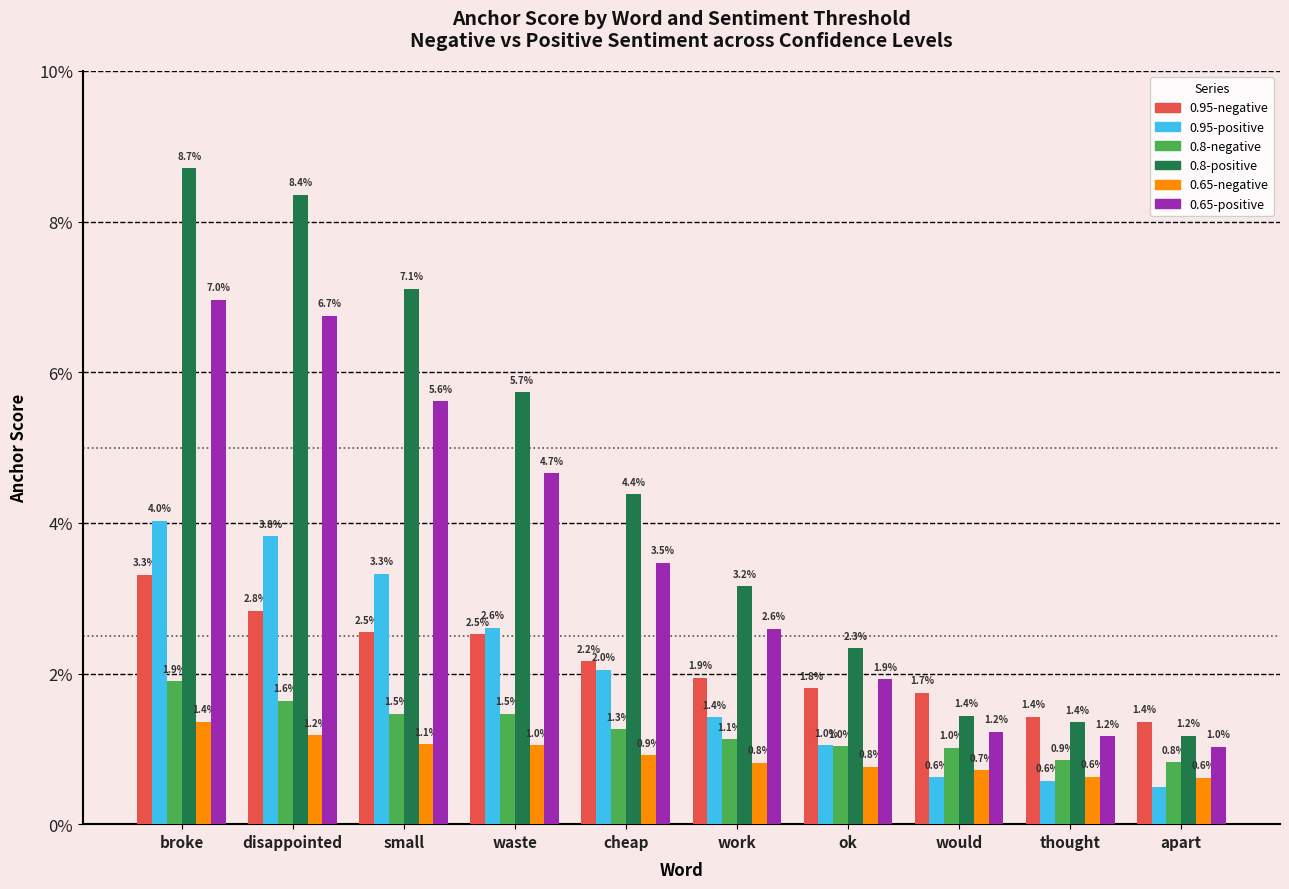

Does the chart contain stacked bars?

No